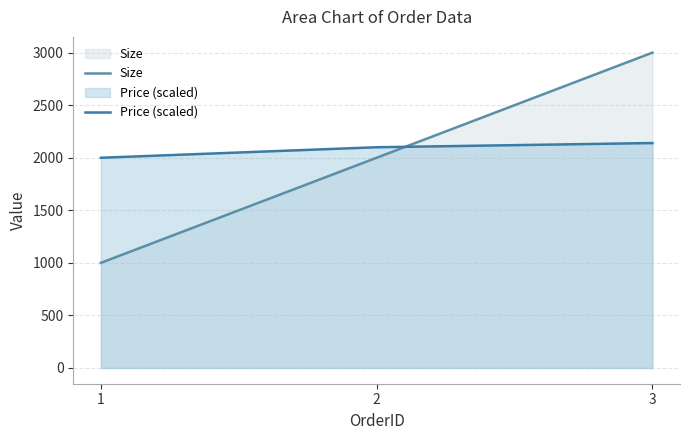

Which series has the largest range (max minus min)?

Size